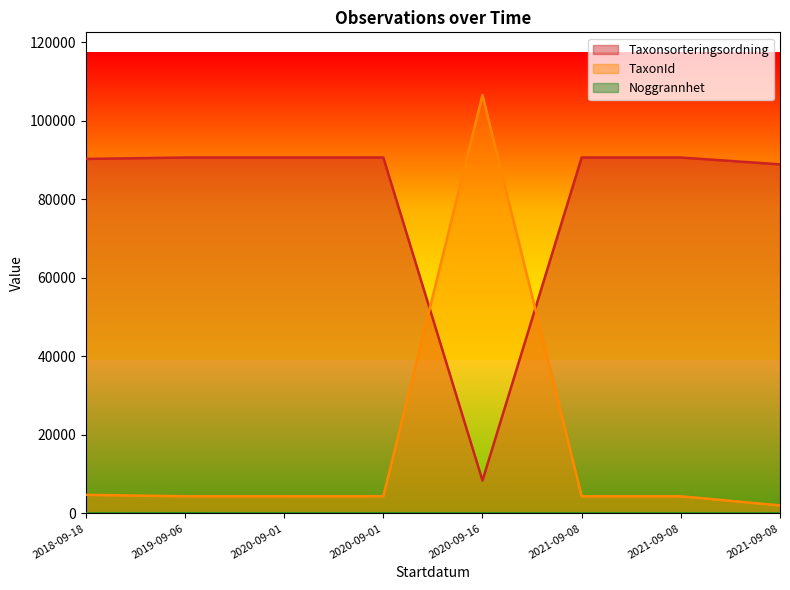

At how many categories does at least one series exceed 54544?

8